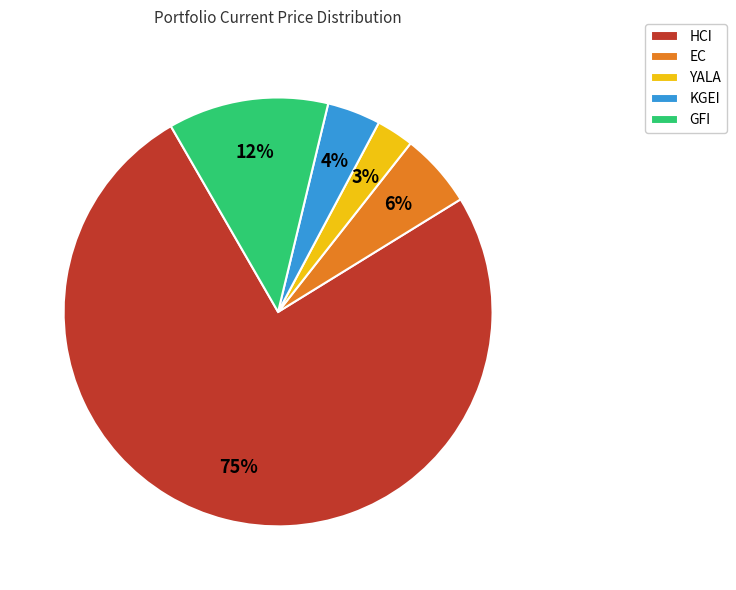

Is it true that EC is 6% of the pie?

True